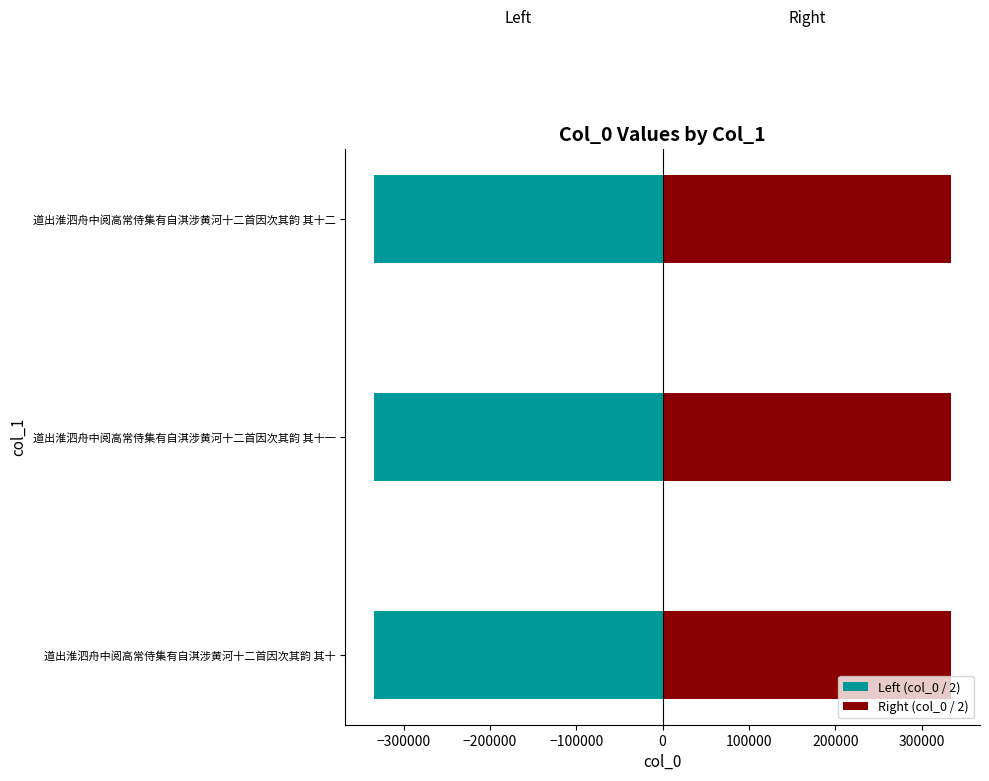

Does the chart contain any negative values?

Yes